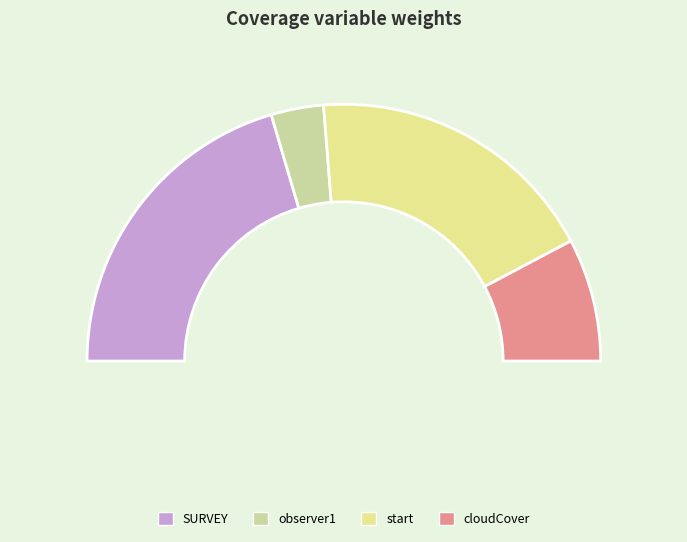

What is the change in value from observer1 to cloudCover?

+0.2